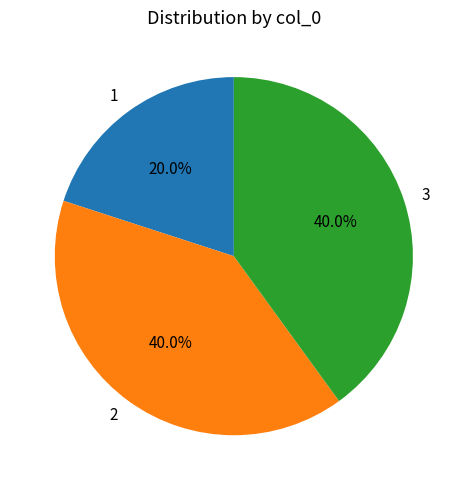

To the nearest percent, what is the combined percentage of 2 and 3?

80%